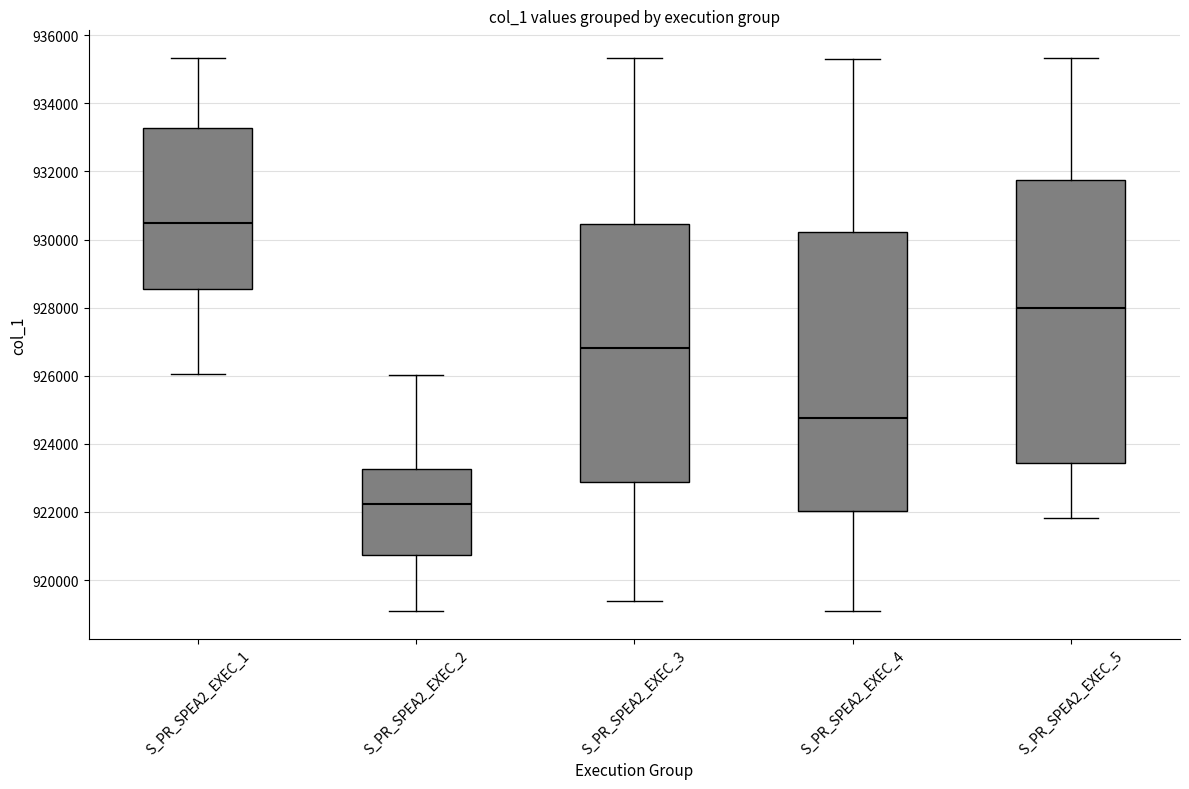

Reading left to right, transcribe this box plot: for each box, give where its median line is, the range the box spans, and where its two whiskers end, as read against the y-axis. The values are not printed on the chart, so give them approximately, as read against the axis.

S_PR_SPEA2_EXEC_1: median 930400, box 928600 to 933200, whiskers 926000 to 935400
S_PR_SPEA2_EXEC_2: median 922200, box 920800 to 923200, whiskers 919000 to 926000
S_PR_SPEA2_EXEC_3: median 926800, box 922800 to 930400, whiskers 919400 to 935400
S_PR_SPEA2_EXEC_4: median 924800, box 922000 to 930200, whiskers 919000 to 935400
S_PR_SPEA2_EXEC_5: median 928000, box 923400 to 931800, whiskers 921800 to 935400